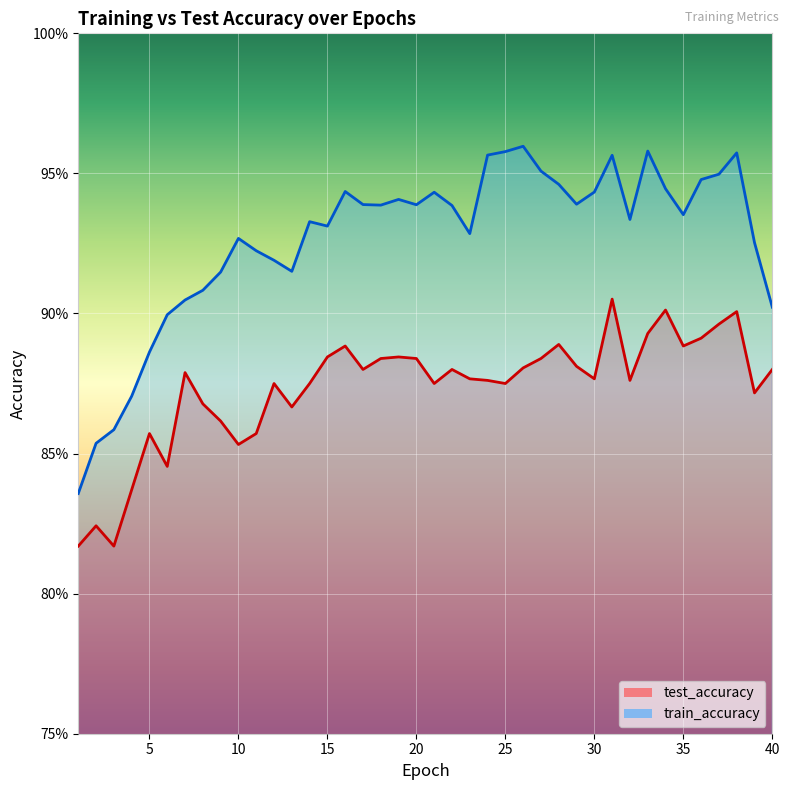

What are all the series names shown in the legend?

test_accuracy, train_accuracy